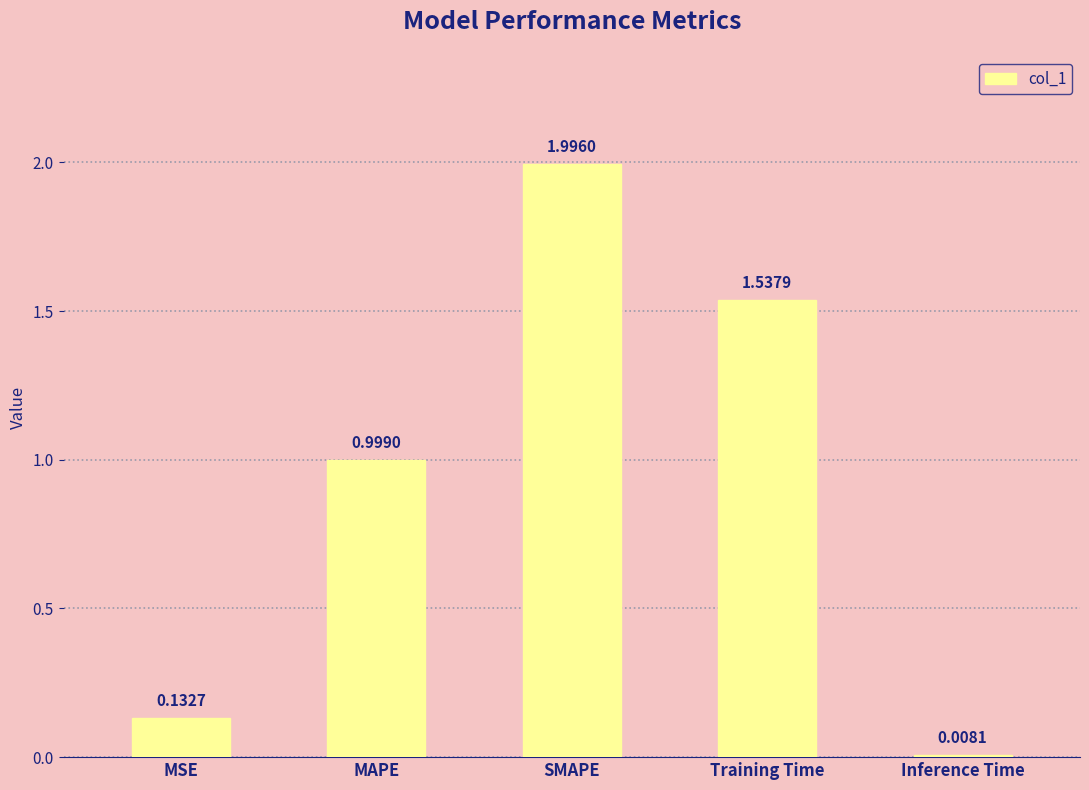

What is the difference between the maximum and minimum values?

2.0